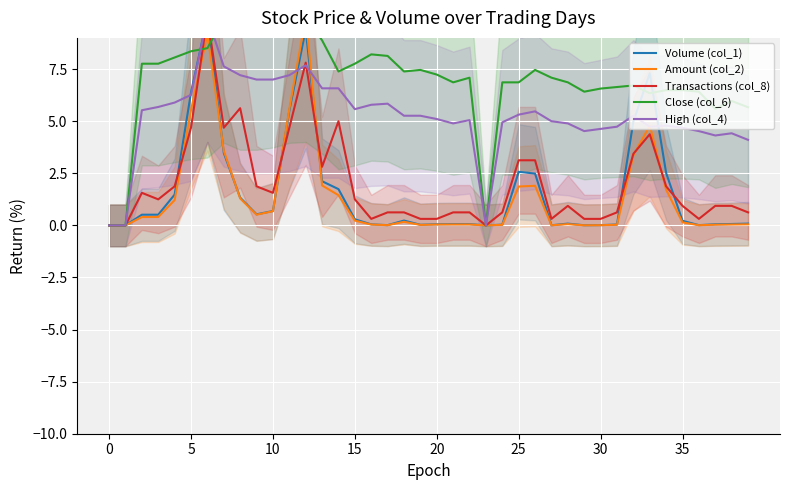

Reading left to right, extract all data points from this chart.

Volume (col_1): 0.0	0.0	0.5	0.5	1.5	6.4	10.0	3.5	1.3	0.5	0.7	5.5	9.4	2.1	1.7	0.3	0.0	0.0	0.2	0.0	0.1	0.1	0.1	0.0	0.0	2.6	2.5	0.0	0.1	0.0	0.0	0.0	5.0	7.3	2.5	0.2	0.0	0.1	0.1	0.1
Amount (col_2): 0.0	0.0	0.4	0.4	1.2	5.5	9.2	3.6	1.3	0.5	0.7	5.6	10.0	1.9	1.4	0.2	0.0	0.0	0.2	0.0	0.0	0.0	0.0	0.0	0.0	1.9	1.9	0.0	0.1	0.0	0.0	0.0	3.4	4.8	1.7	0.1	0.0	0.0	0.0	0.0
Transactions (col_8): 0.0	0.0	1.6	1.2	1.9	4.7	10.0	4.7	5.6	1.9	1.6	4.7	7.8	2.8	5.0	1.2	0.3	0.6	0.6	0.3	0.3	0.6	0.6	0.0	0.6	3.1	3.1	0.3	0.9	0.3	0.3	0.6	3.4	4.4	1.9	0.9	0.3	0.9	0.9	0.6
Close (col_6): 0.0	0.0	7.8	7.8	8.1	8.4	8.5	9.9	9.3	9.3	9.5	9.9	10.0	8.9	7.4	7.8	8.2	8.1	7.4	7.5	7.2	6.9	7.1	0.0	6.9	6.9	7.5	7.1	6.9	6.4	6.6	6.6	6.7	6.3	6.5	6.5	6.4	5.6	6.0	5.7
High (col_4): 0.0	0.0	5.5	5.7	5.9	6.3	10.0	7.6	7.2	7.0	7.0	7.2	7.7	6.6	6.6	5.6	5.8	5.8	5.3	5.3	5.1	4.9	5.1	0.0	4.9	5.3	5.5	5.0	4.9	4.5	4.6	4.7	5.3	4.7	4.8	4.7	4.5	4.3	4.4	4.1